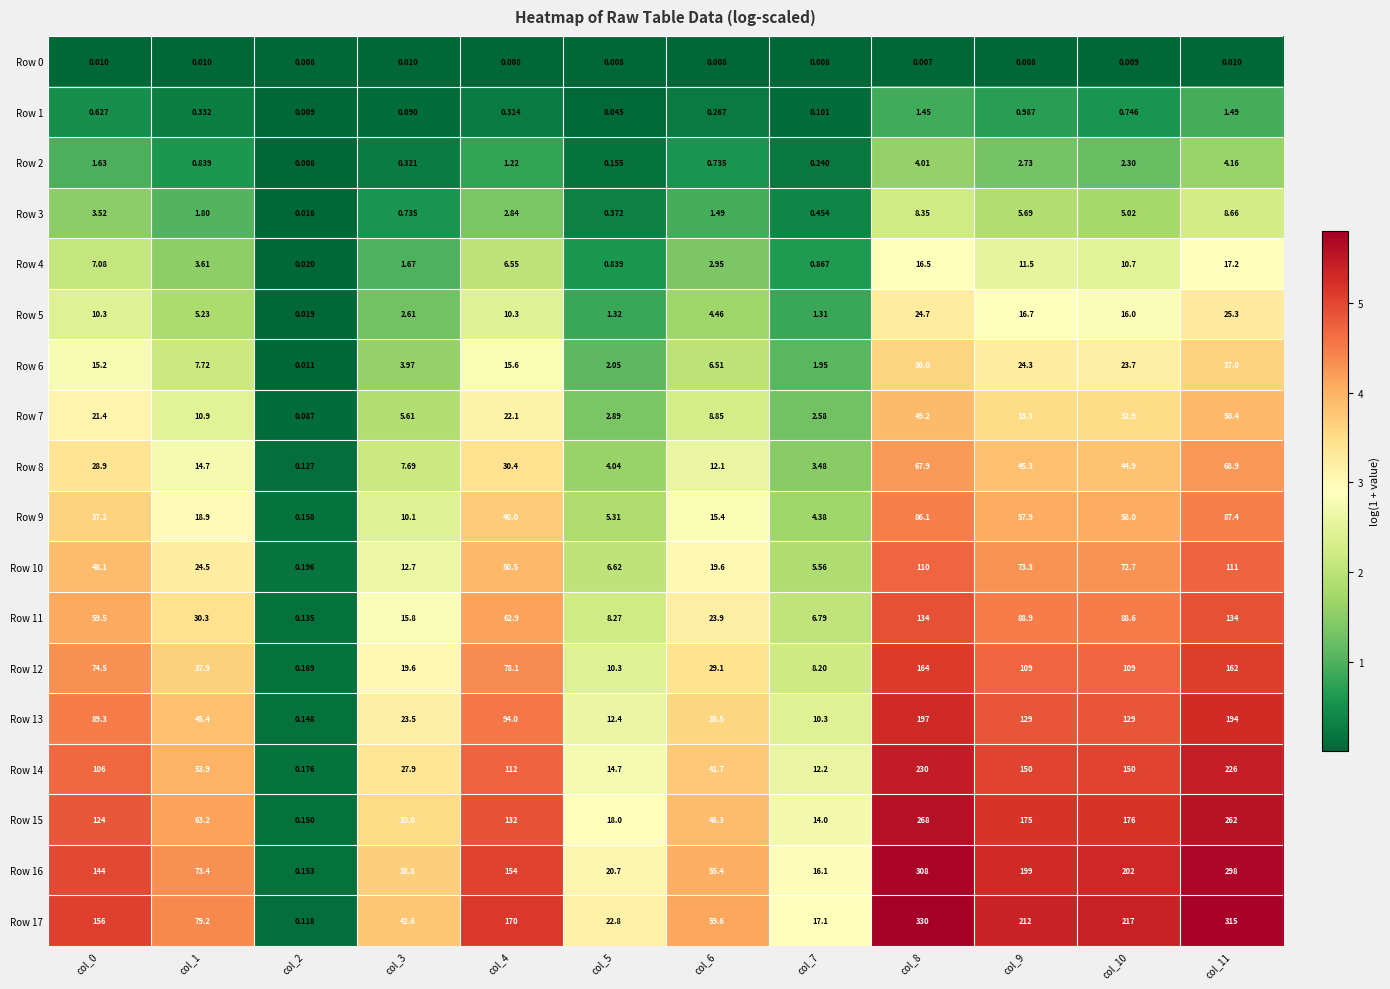

What is the spread (max minus min) of values at col_6?

59.6